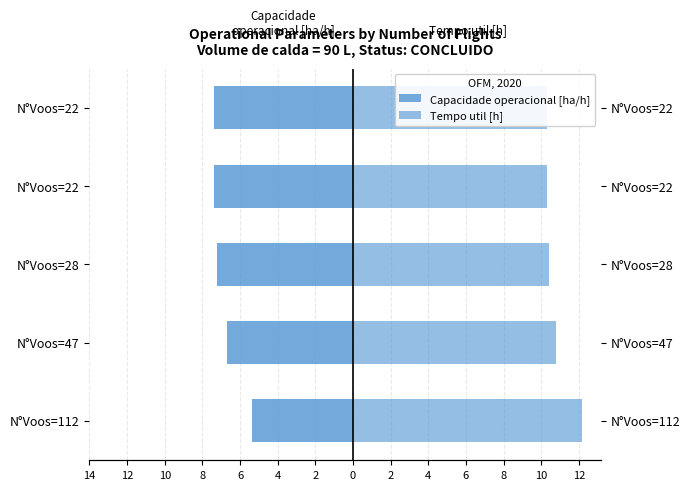

What is the sum of all Capacidade operacional [ha/h] values?

-34.1